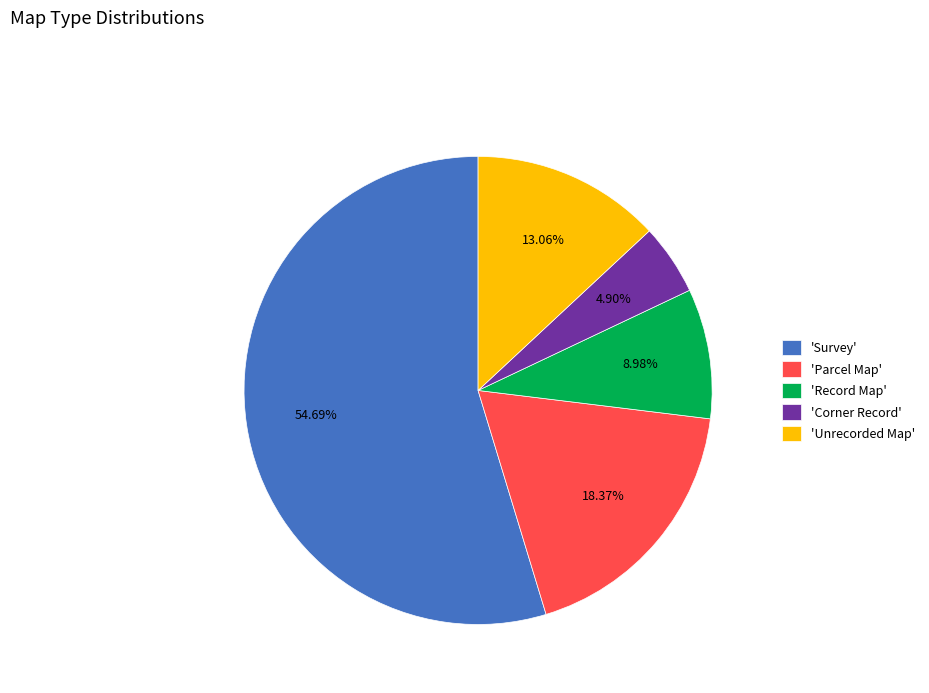

Between 'Survey' and 'Record Map', which is larger?

'Survey'